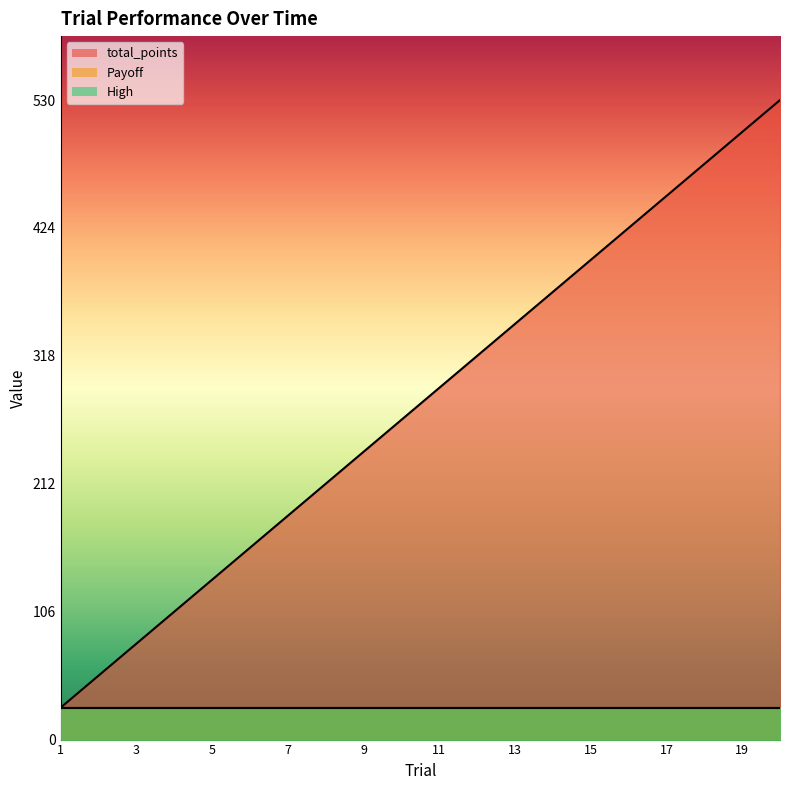

Between 12 and 16, which is larger?

16